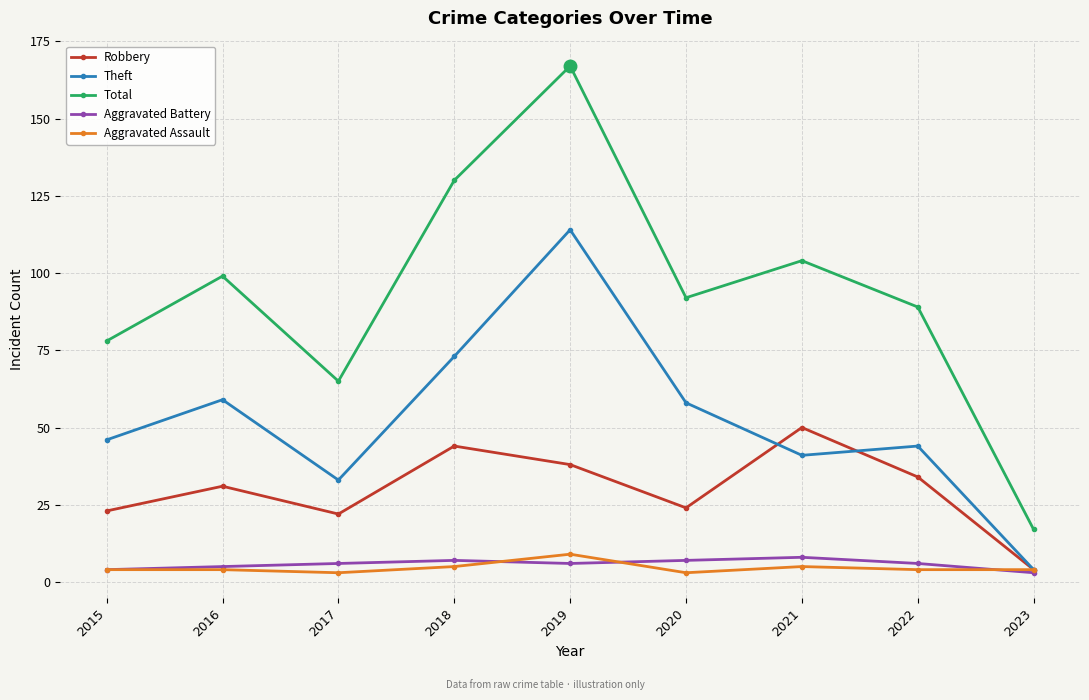

How many Aggravated Battery values are between 5 and 7?

6